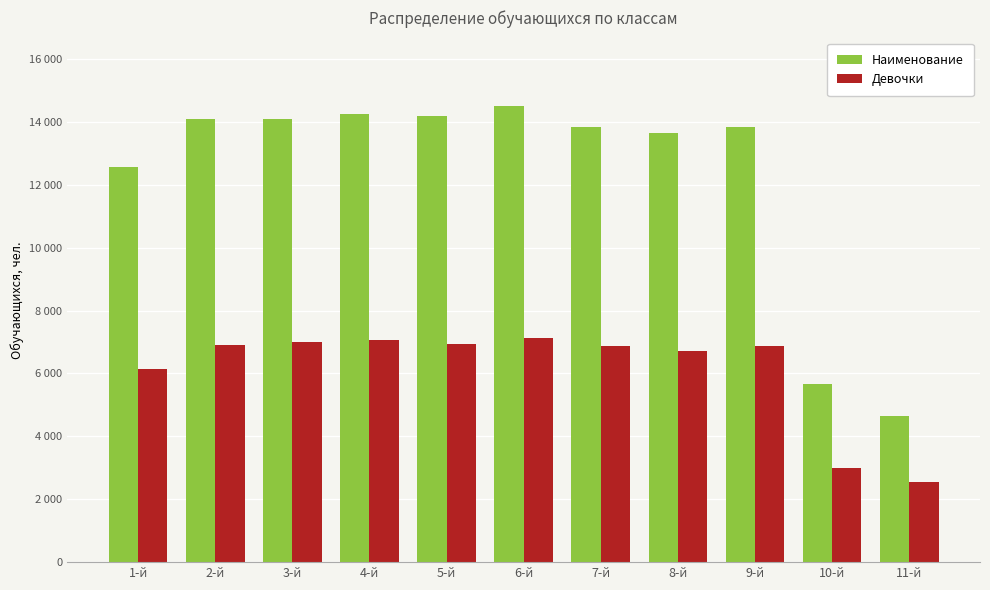

What is the smallest value displayed?

2532